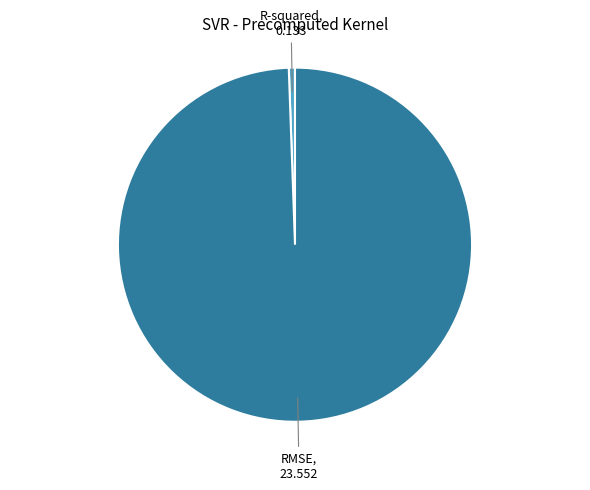

Is there a majority slice in this chart?

Yes